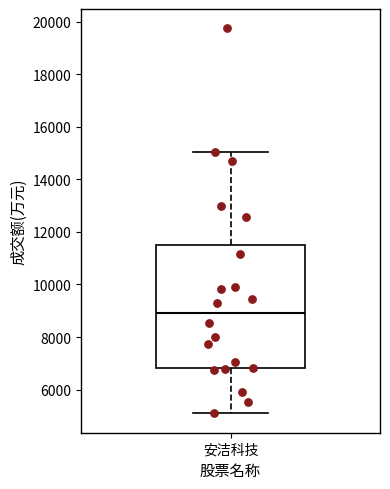

Transcribe this box plot: give where the median line is, the range the box spans, and where the two whiskers end, as read against the y-axis. The values are not printed on the chart, so give them approximately, as read against the axis.

median 9000, box 6800 to 11600, whiskers 5000 to 15000